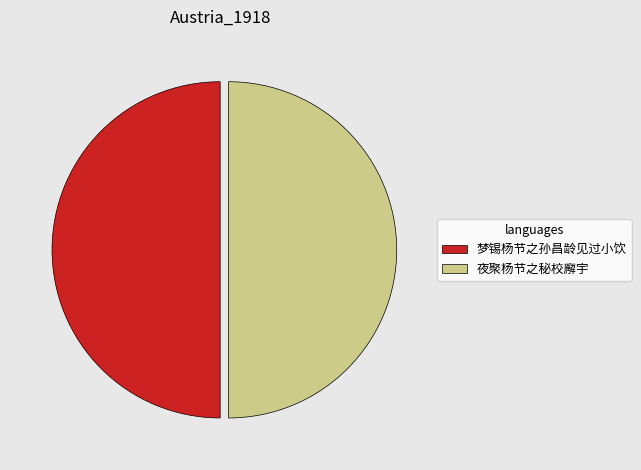

Is the sum of 梦锡杨节之孙昌龄见过小饮 and 夜聚杨节之秘校廨宇 greater than half?

Yes